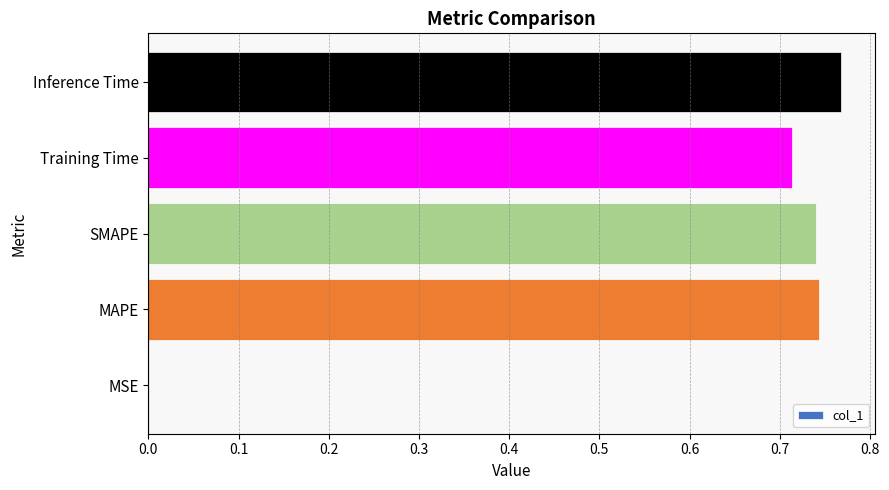

Which has a higher value, SMAPE or Inference Time?

Inference Time